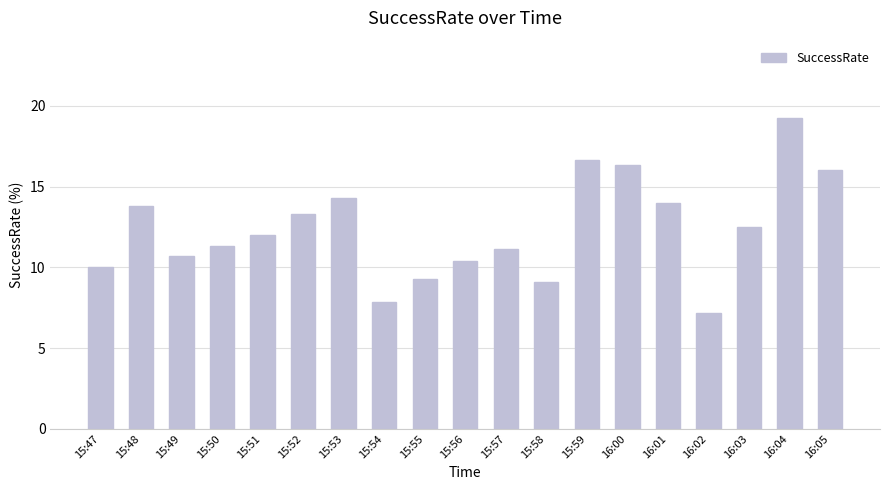

Is it true that the value at 15:49 is 18.0?

False